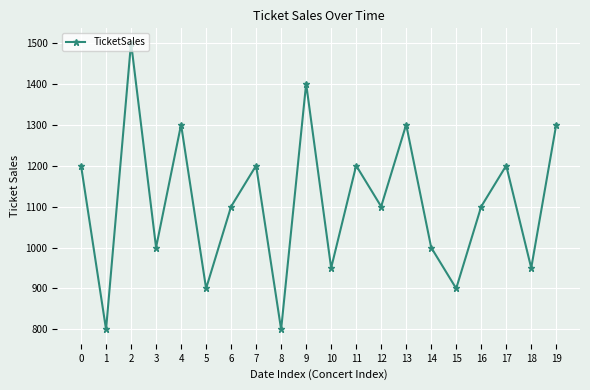

At which category does the chart reach its peak across all series?

2